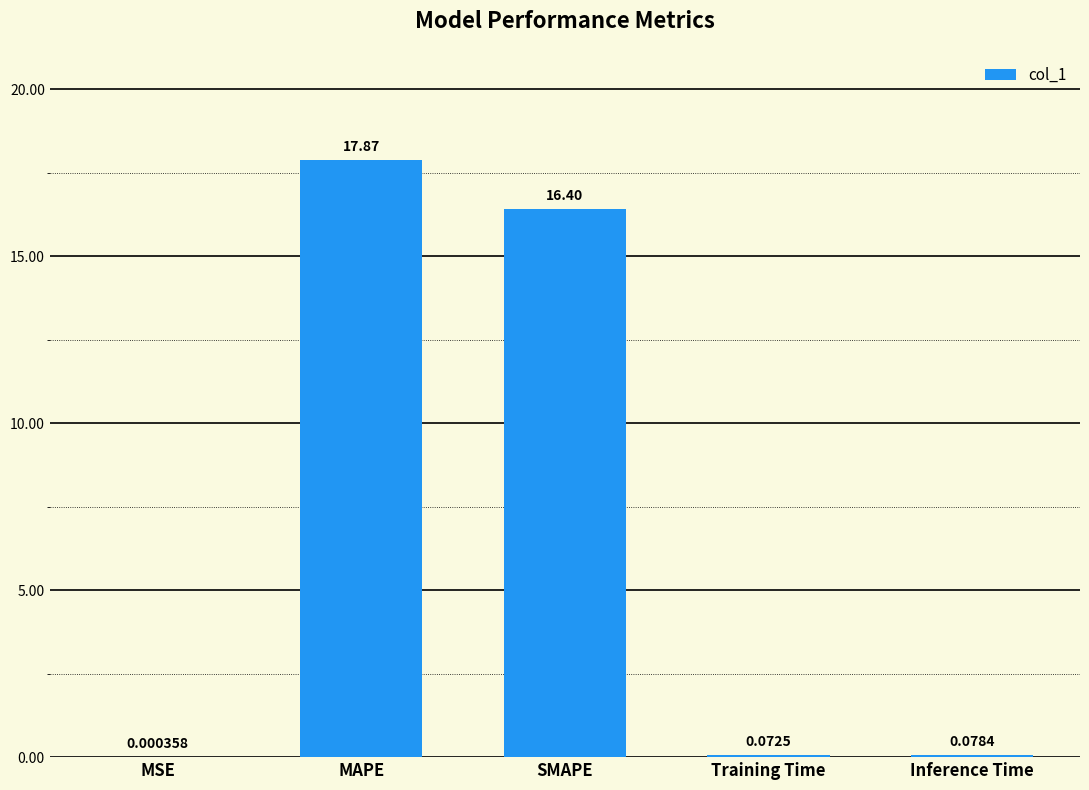

Which label corresponds to the largest value in the chart?

MAPE